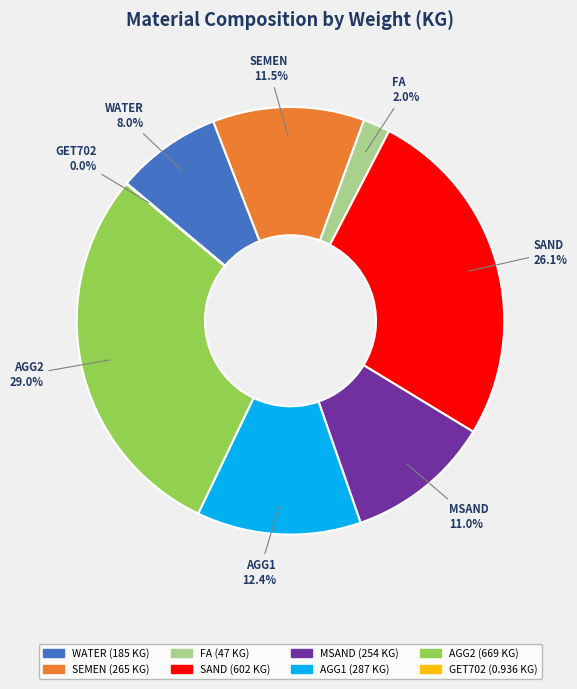

To the nearest percent, what is the average slice percentage?

12%